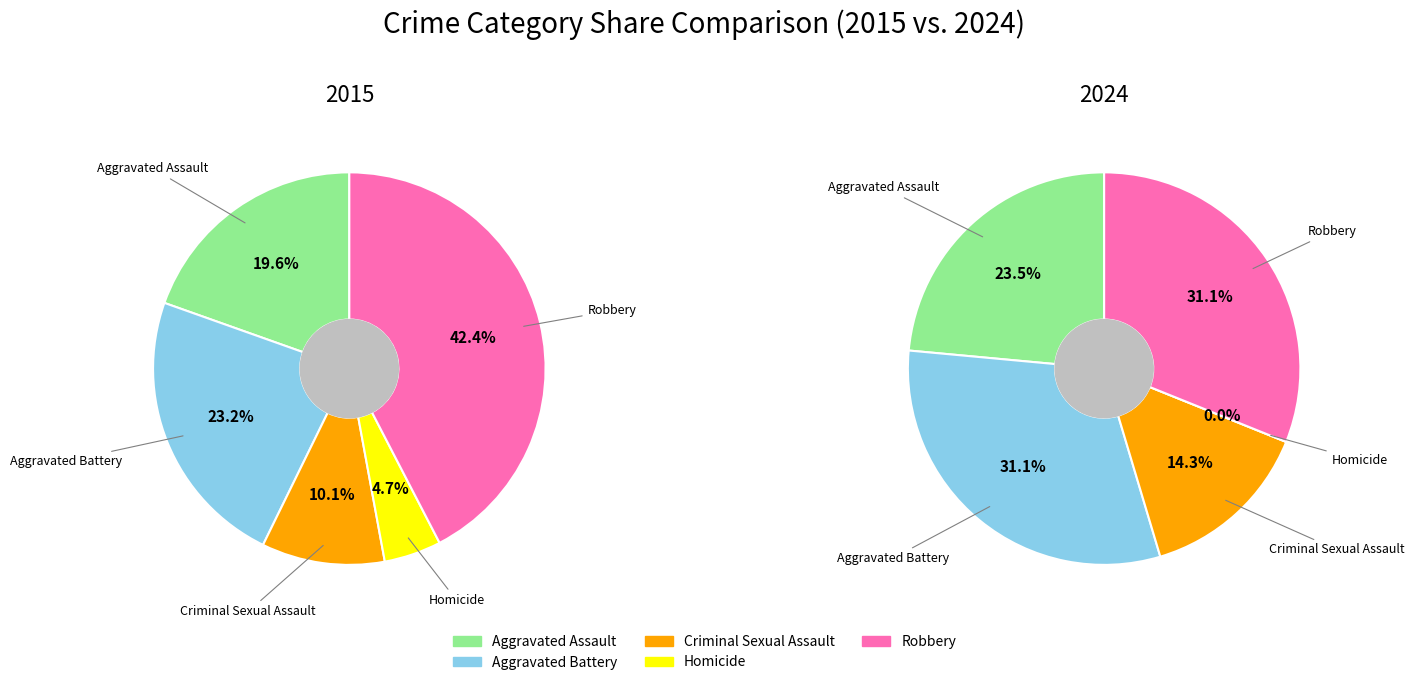

The Robbery slice represents 35% of the pie. True or false?

False